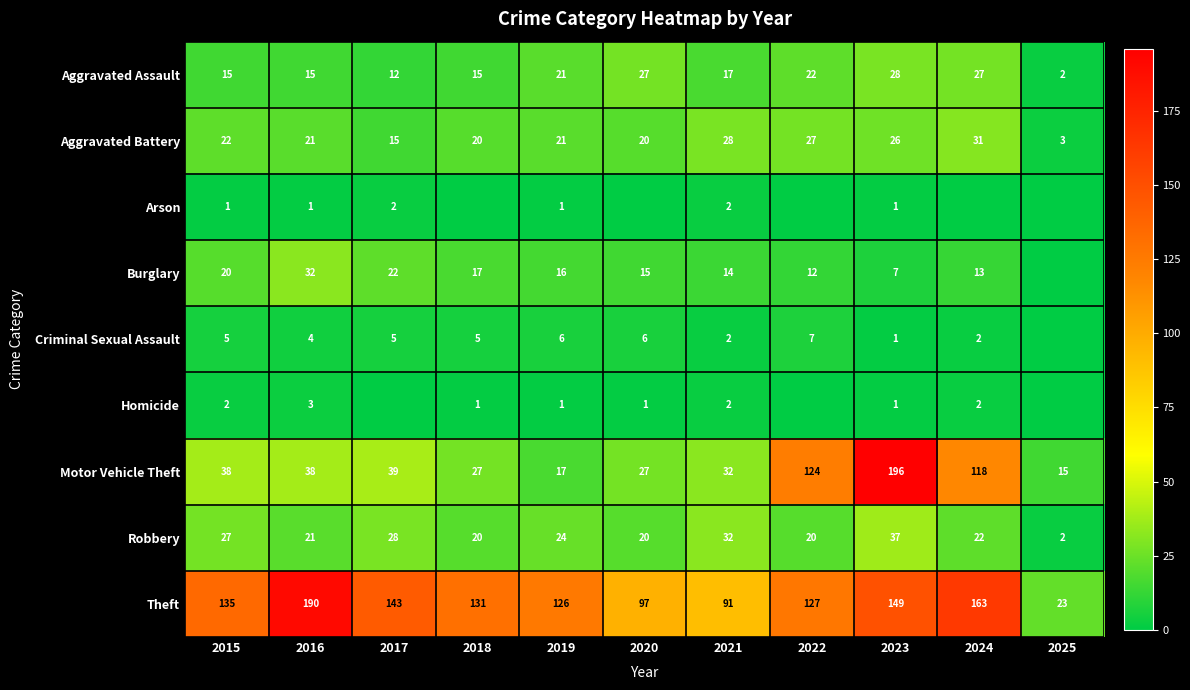

Which category has the lowest value in the Motor Vehicle Theft series?

2025